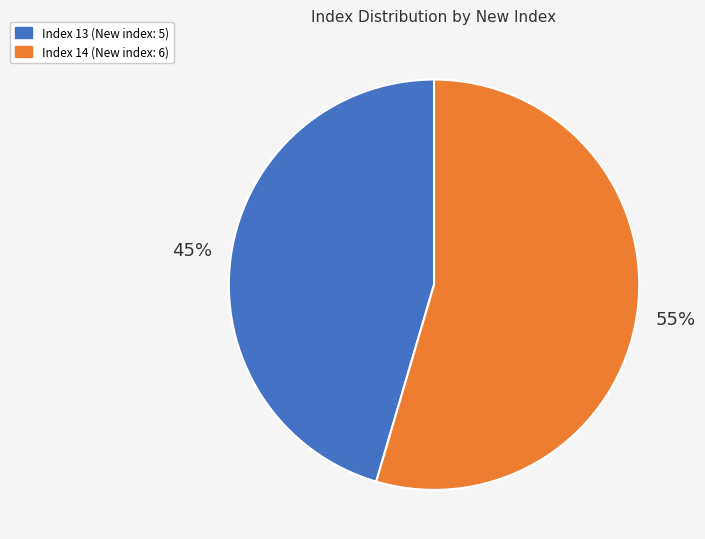

To the nearest percent, what is the average slice percentage?

50%